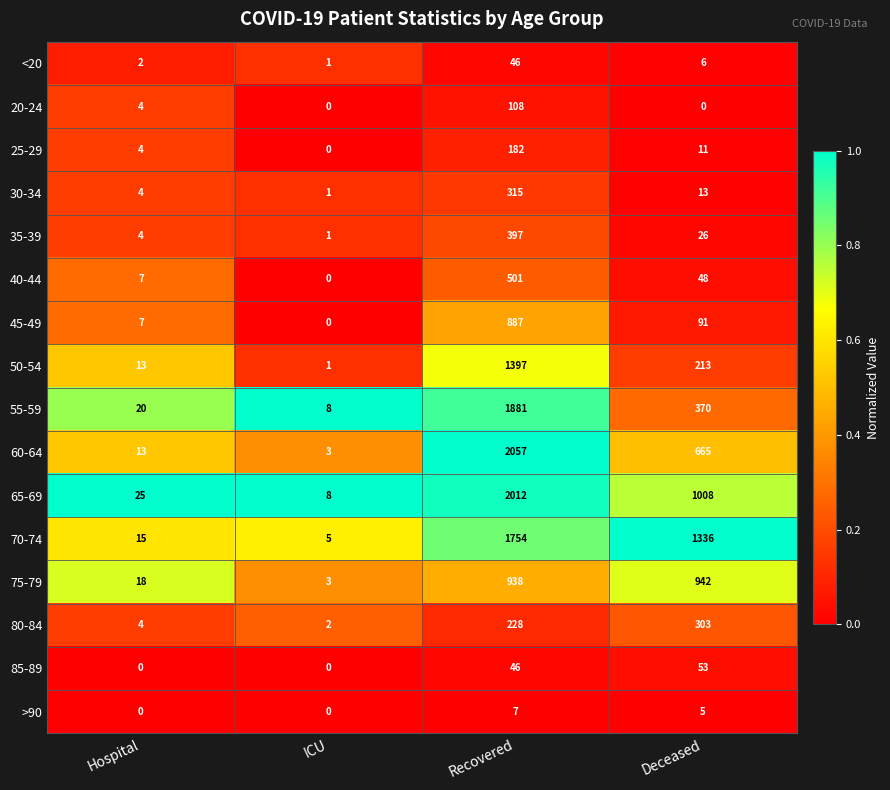

What is the difference between the highest and lowest values at Hospital?

25